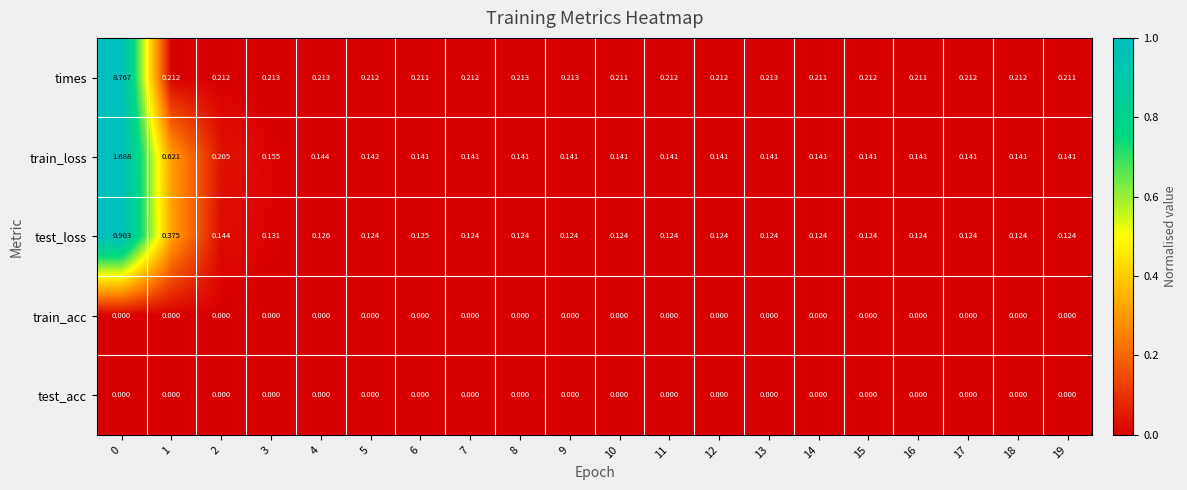

Which series has the largest total across all categories?

times